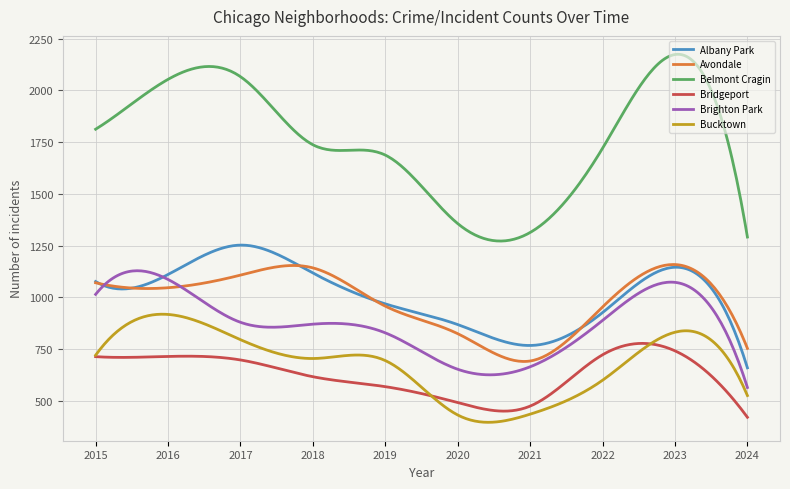

What is the greatest value displayed?

2174.1